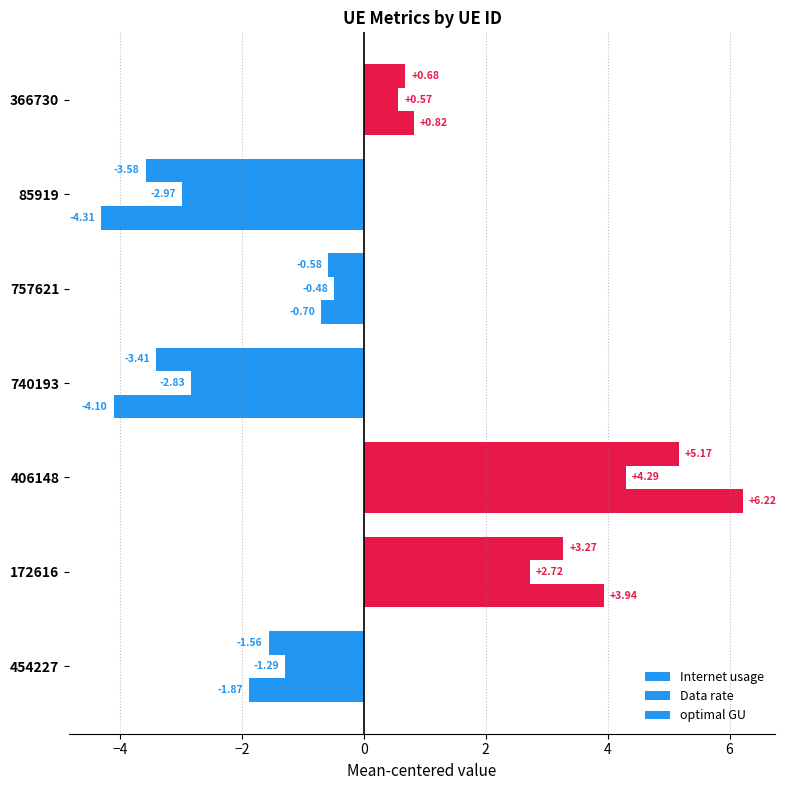

How many values in Internet usage are above zero?

3